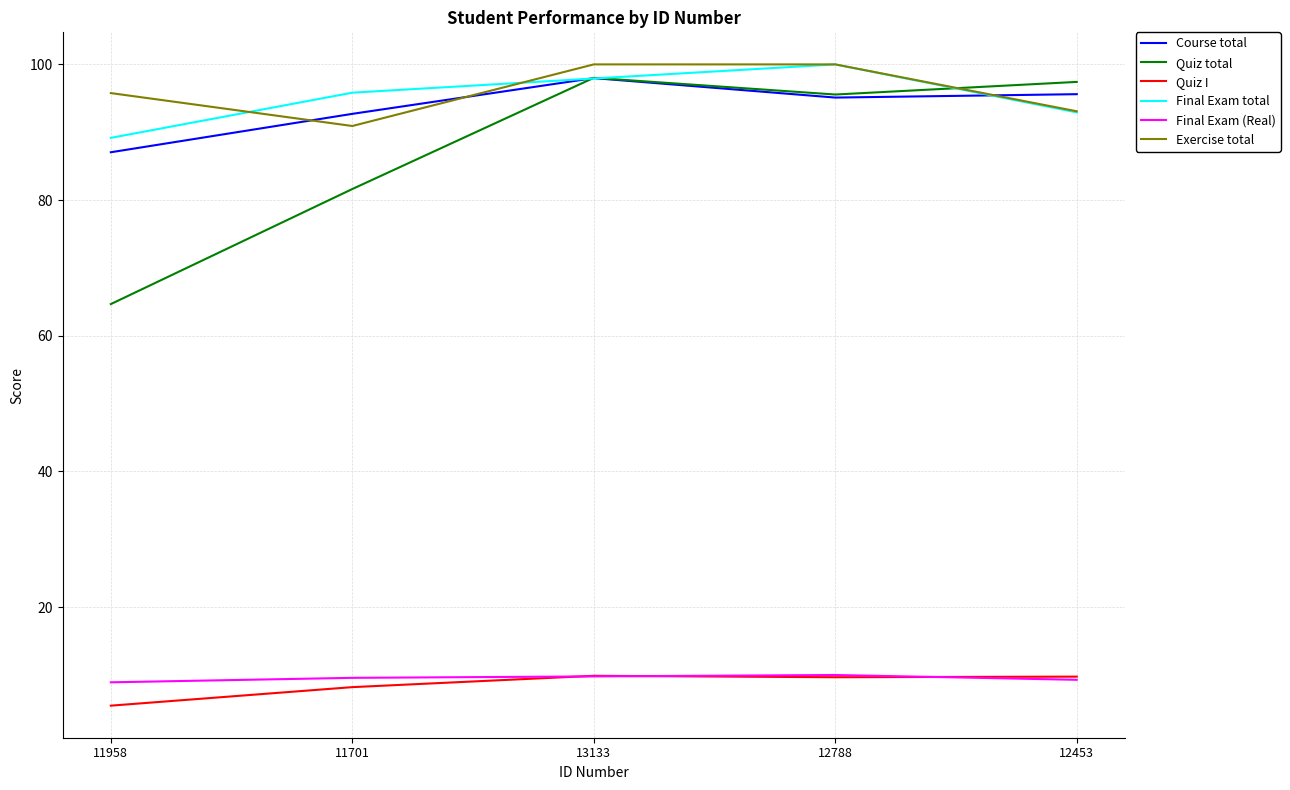

What is the minimum value shown in the chart?

5.5